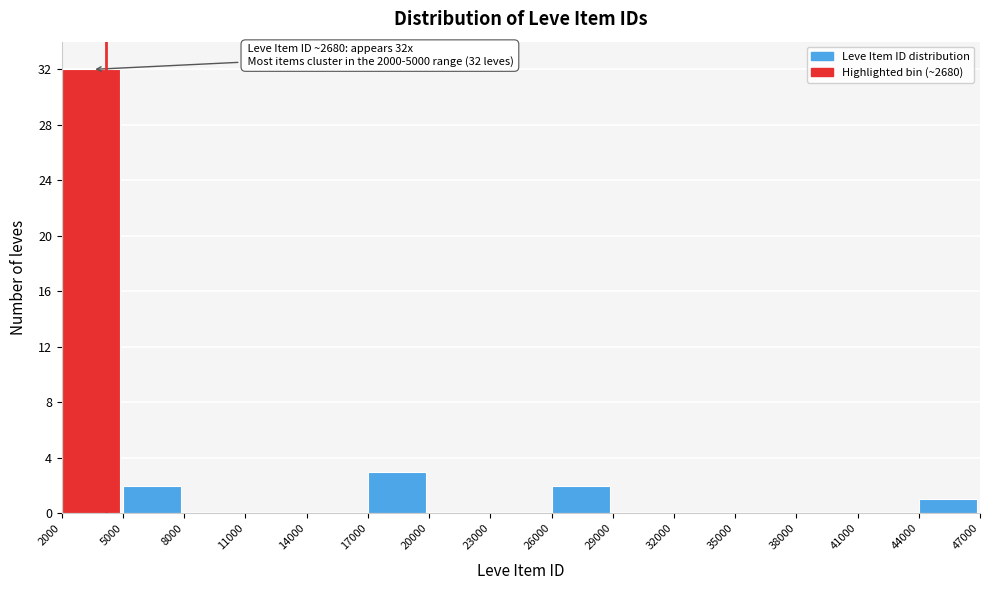

Over which range of the x-axis is the bar tallest?

2000 to 5000